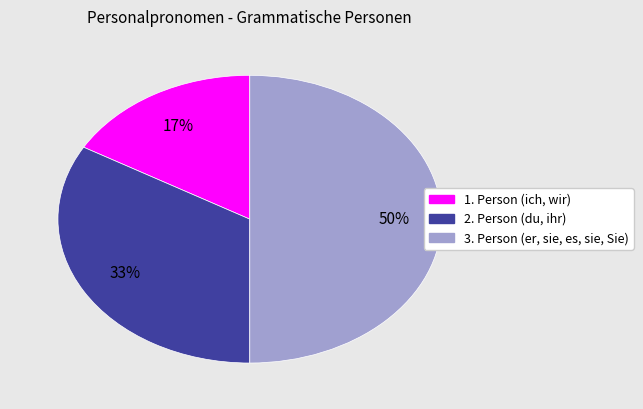

Does 2. Person (du, ihr) account for over 50% of the chart?

No